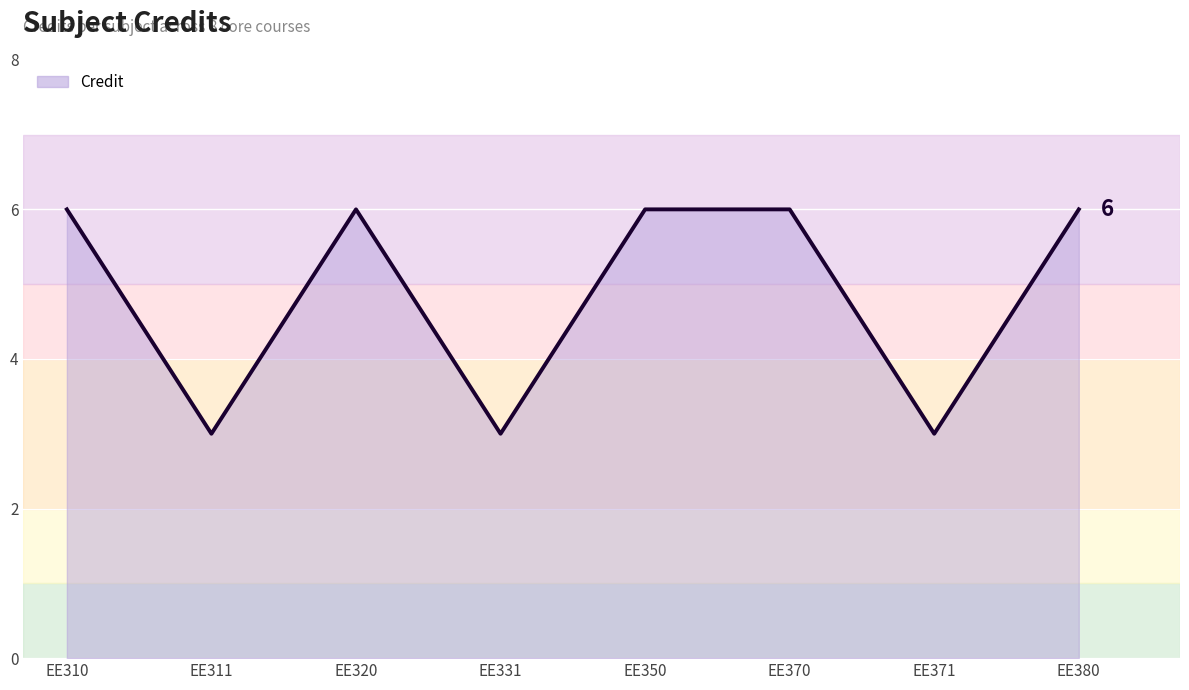

What is the average value?

5